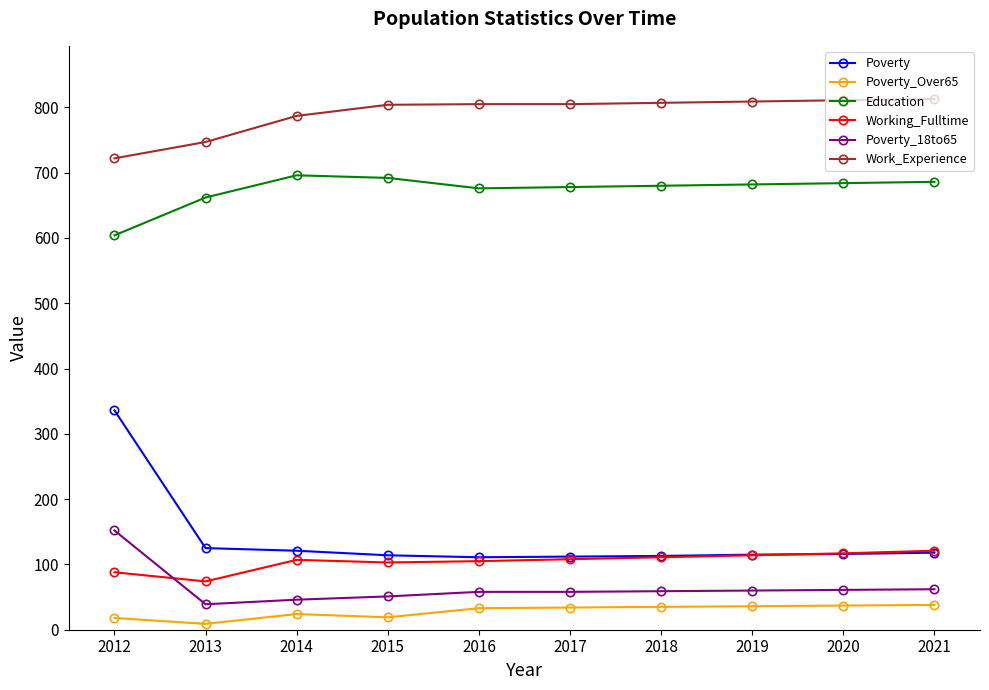

True or false: Education and Working_Fulltime intersect in this chart.

False